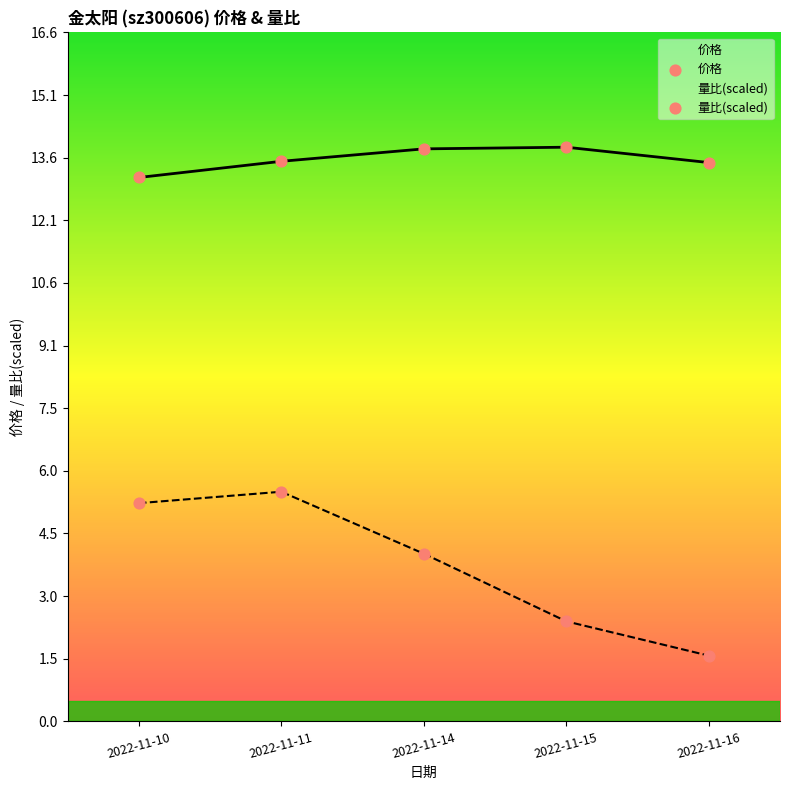

Is the value of 量比(scaled) at 2022-11-10 greater than the value of 价格 at 2022-11-10?

No